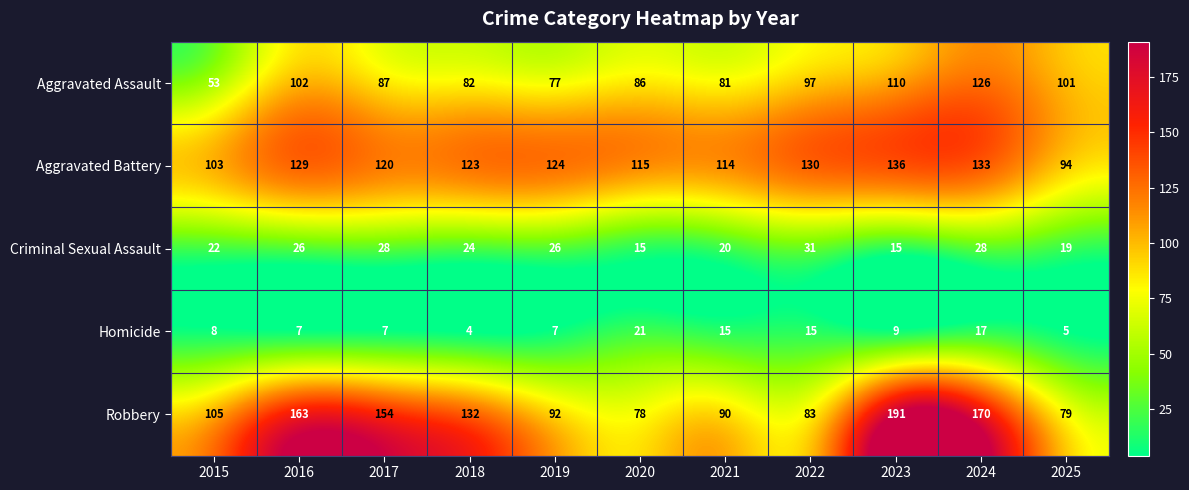

The value of Aggravated Assault at 2022 is 156. True or false?

False